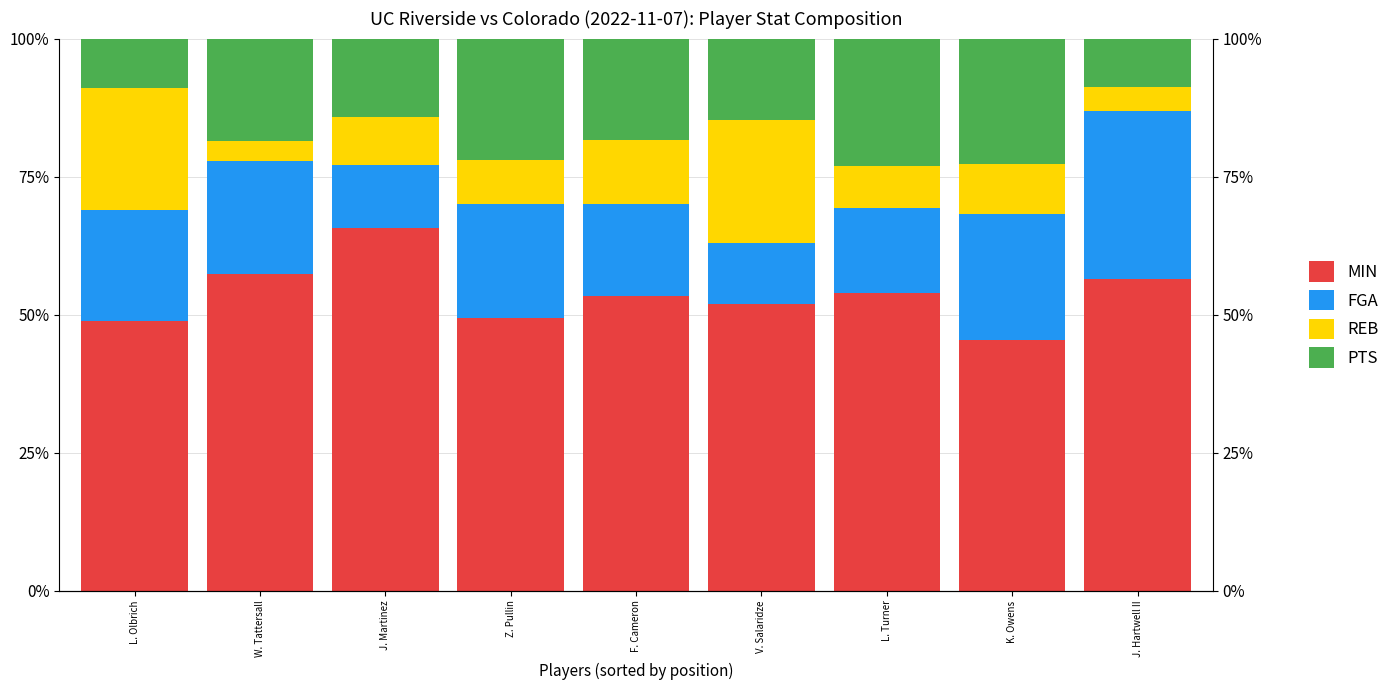

What is the difference between the PTS values at Z. Pullin and F. Cameron?

3.7